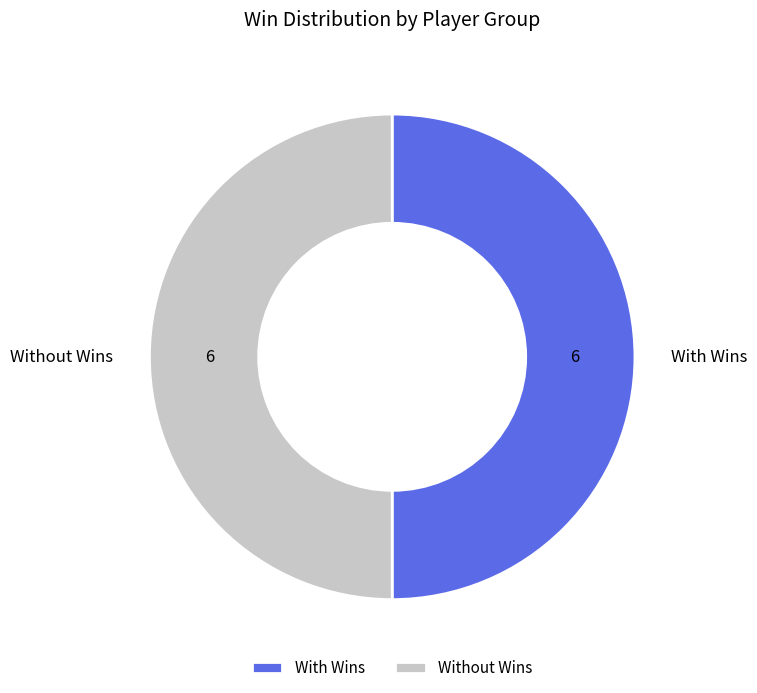

True or false: With Wins accounts for 50% of the total.

True